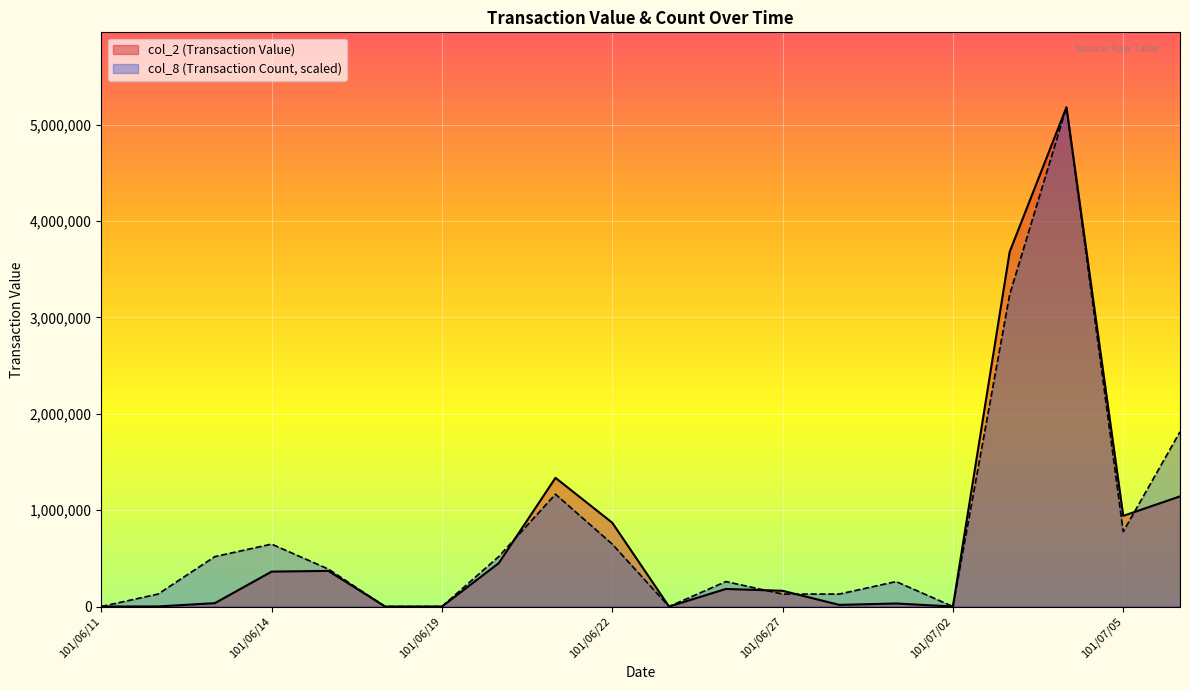

What is the difference between the maximum and minimum values in the col_8 (Transaction Count) series?

5181120